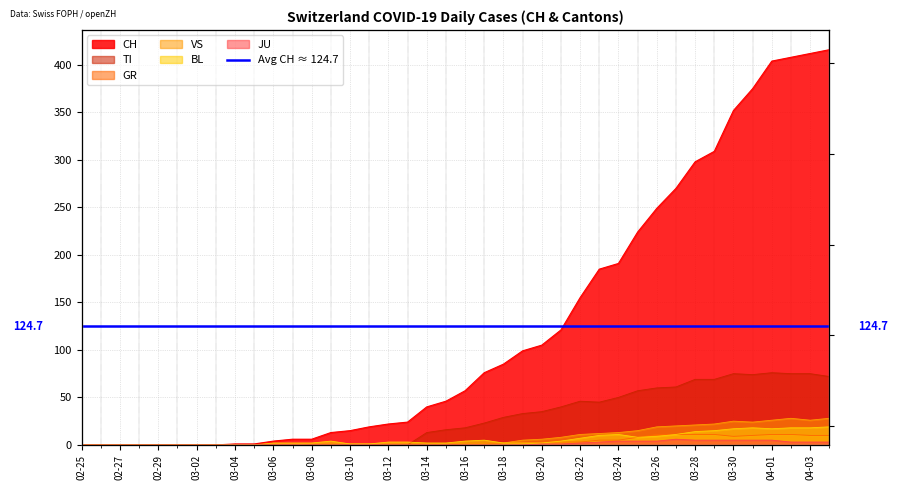

What is the total value across all series at 2020-03-15?

65